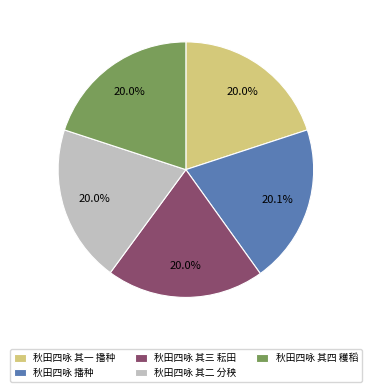

Approximately how many times larger is the value at 秋田四咏 其二 分秧 compared to 秋田四咏 其四 穫稻?

1.0